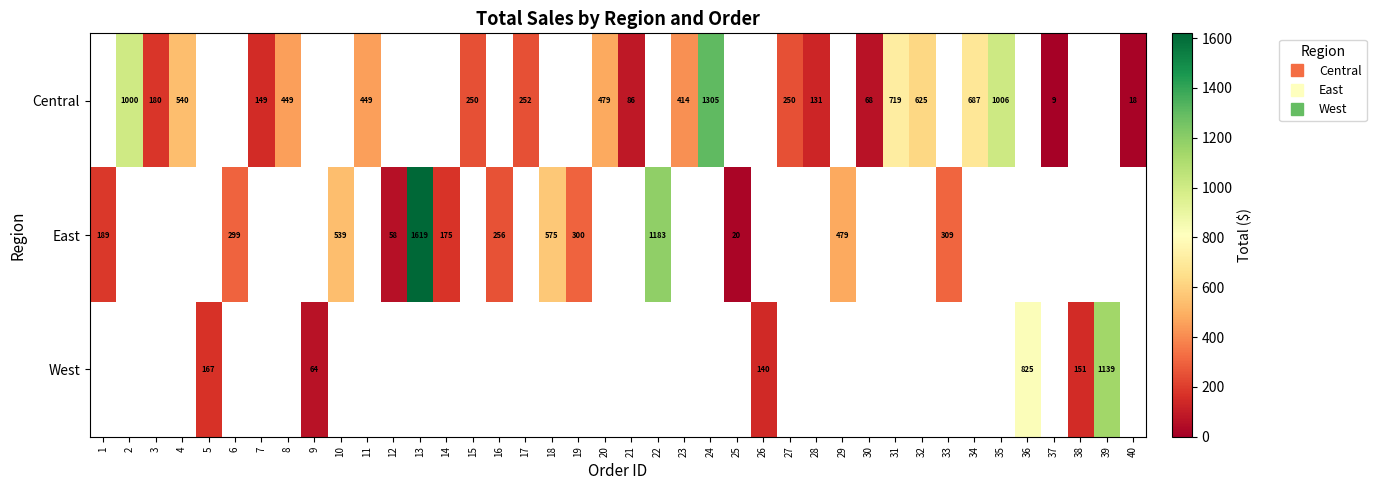

The value of Central at 21 is 135.4. True or false?

False